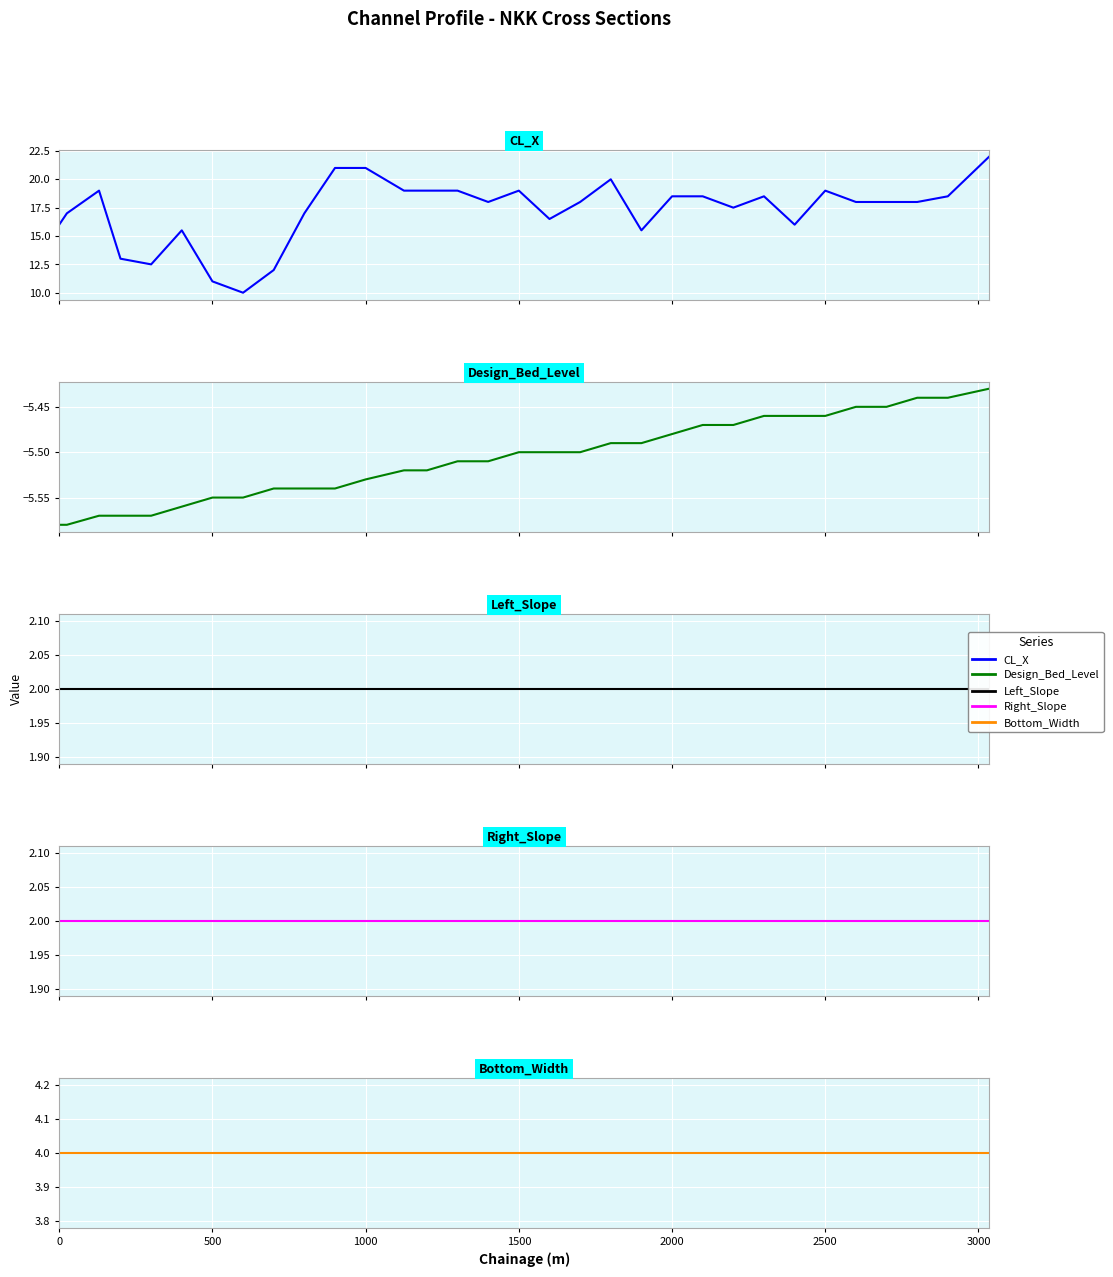

How many lines are shown in the chart?

5